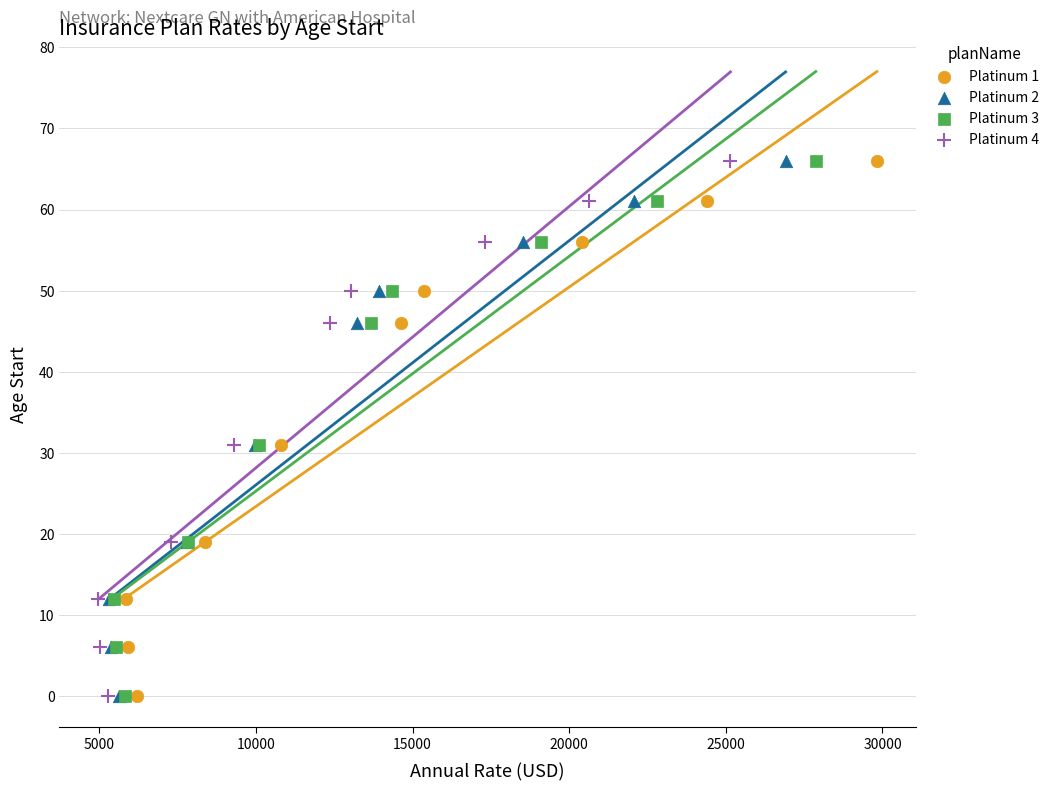

What are all the series names shown in the legend?

Platinum 1, Platinum 2, Platinum 3, Platinum 4